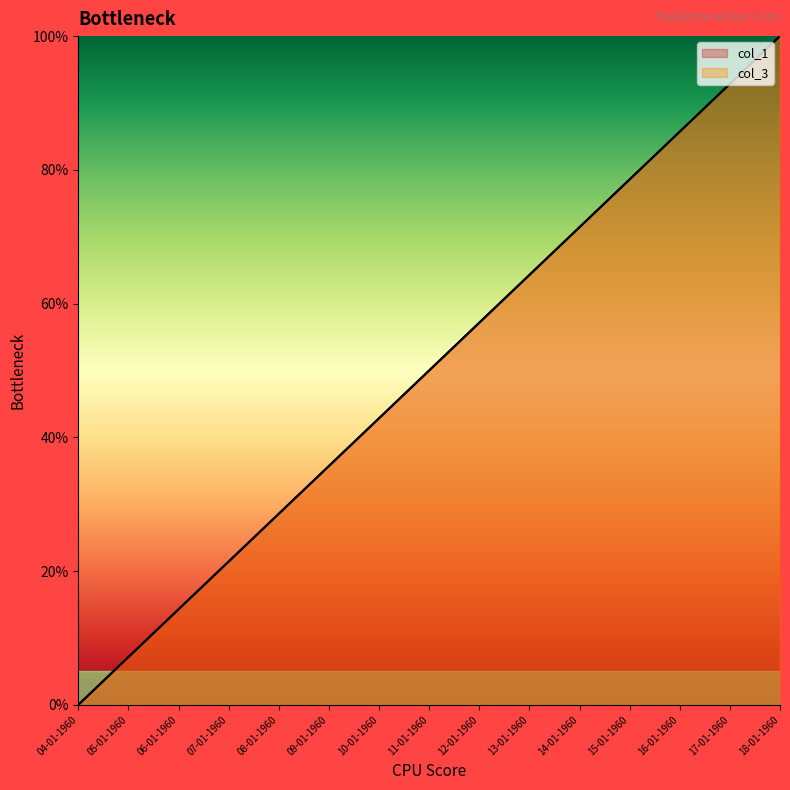

Reading left to right, what are all the values shown in this chart?

col_1: 0.0	7.1	14.3	21.4	28.6	35.7	42.9	50.0	57.1	64.3	71.4	78.6	85.7	92.9	100.0
col_3: 0.0	7.1	14.3	21.4	28.6	35.7	42.9	50.0	57.1	64.3	71.4	78.6	85.7	92.9	100.0